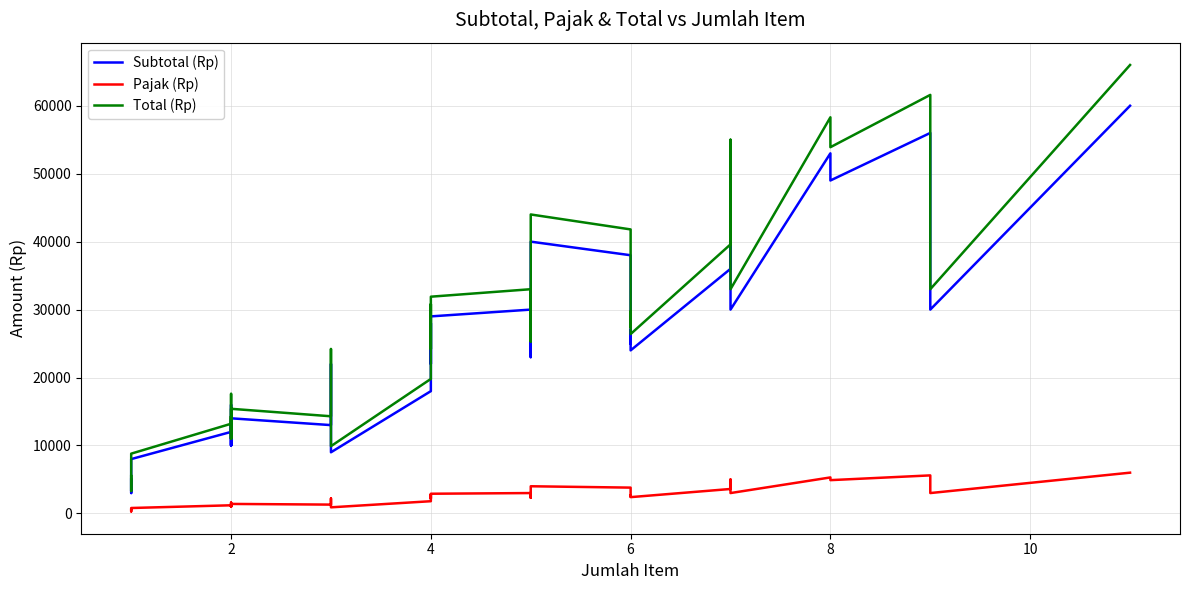

True or false: Total (Rp) and Pajak (Rp) cross at least once.

False